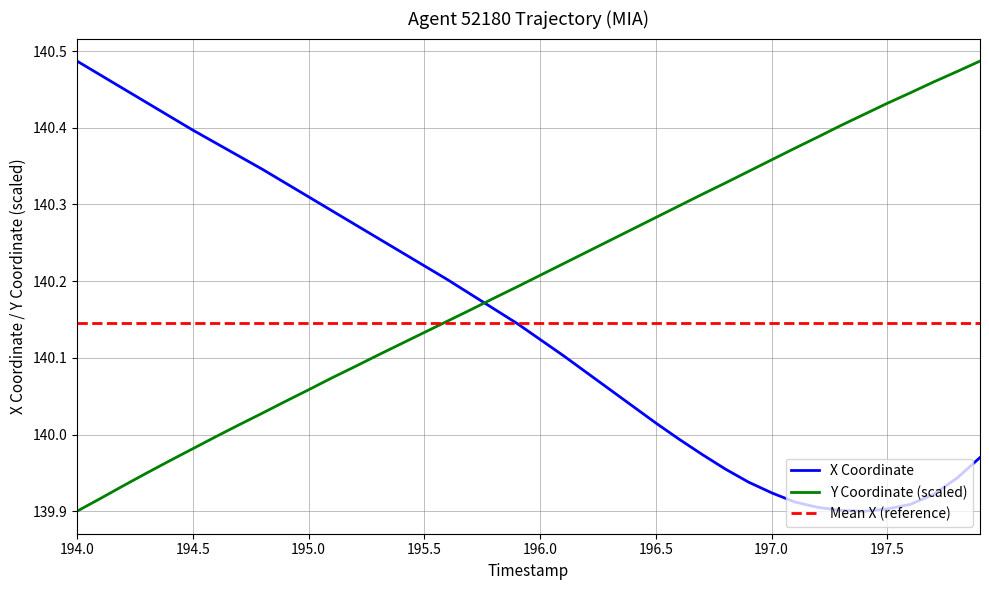

What is the average value of the Y series?

140.2